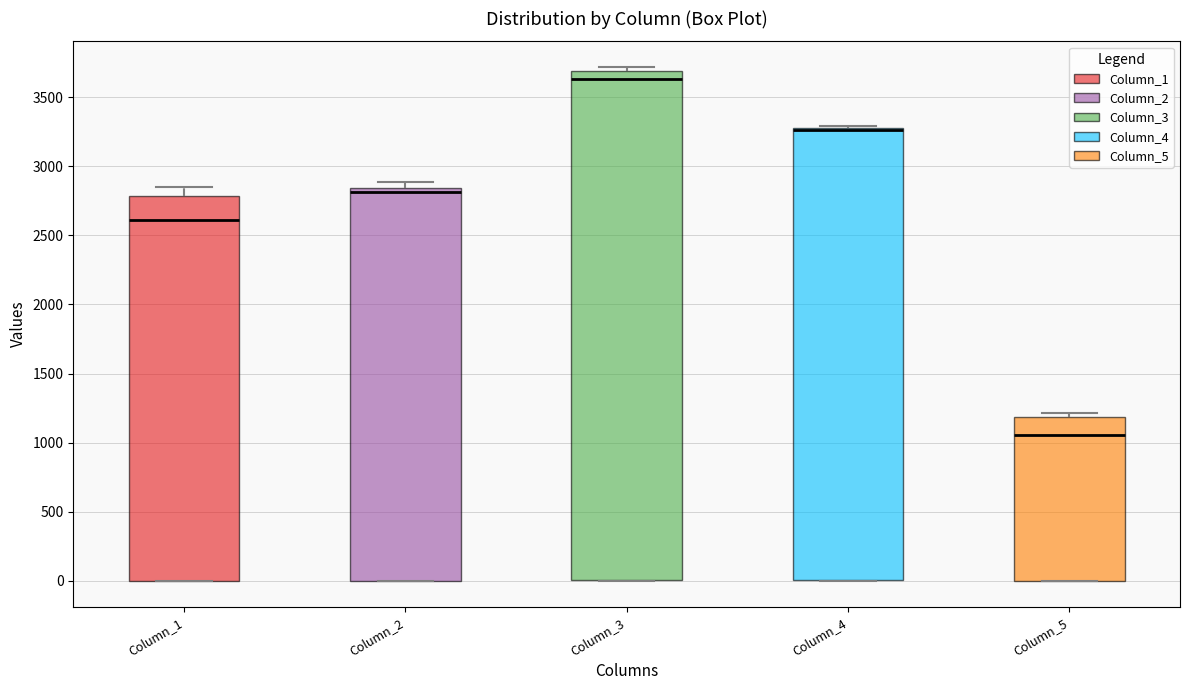

Which box is the tallest, from its lower edge to its upper edge?

Column_3